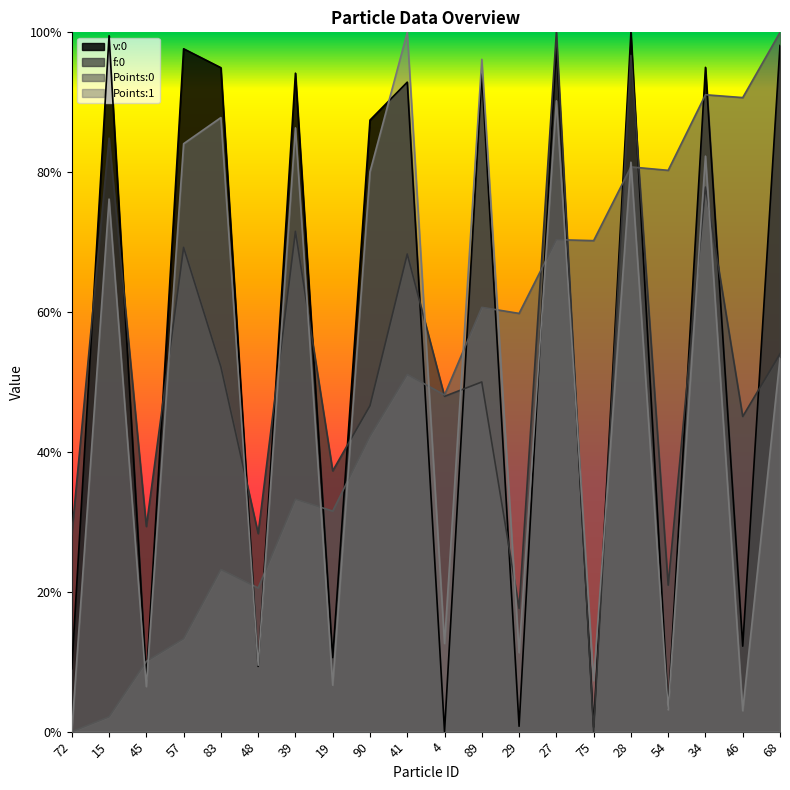

At which category is the sum across all series the highest?

28